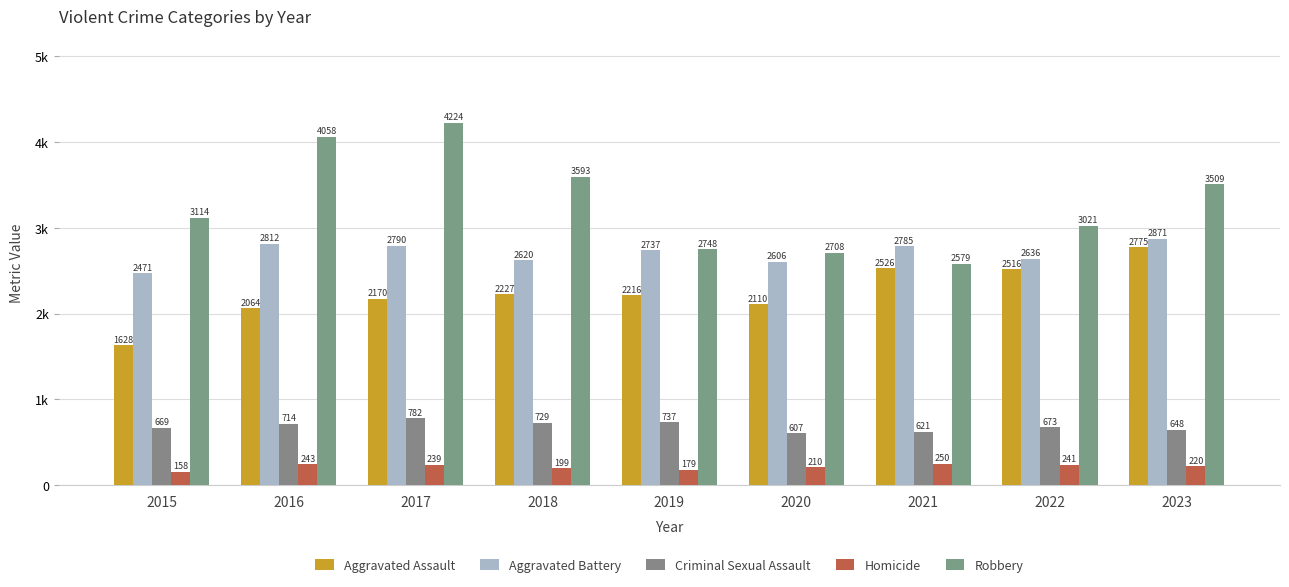

Between 2020 and 2023, which is larger?

2023